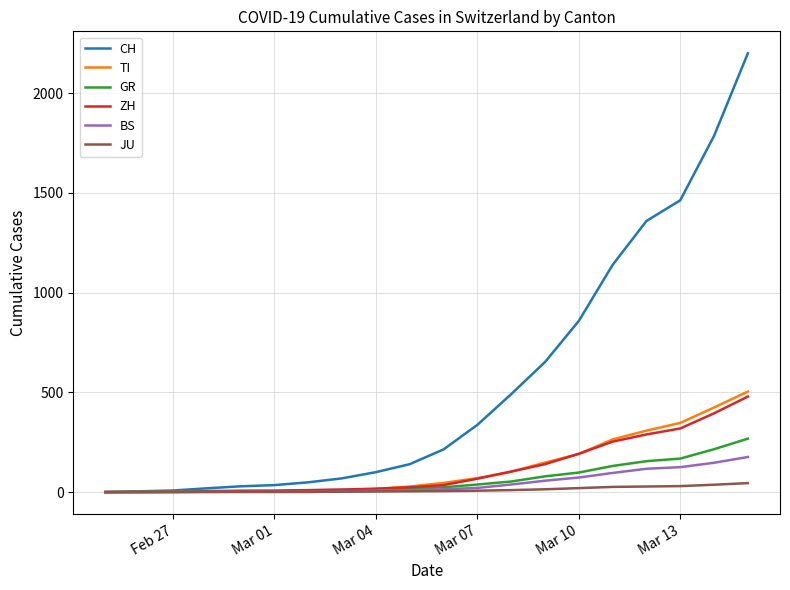

What is the average value of the GR series?

65